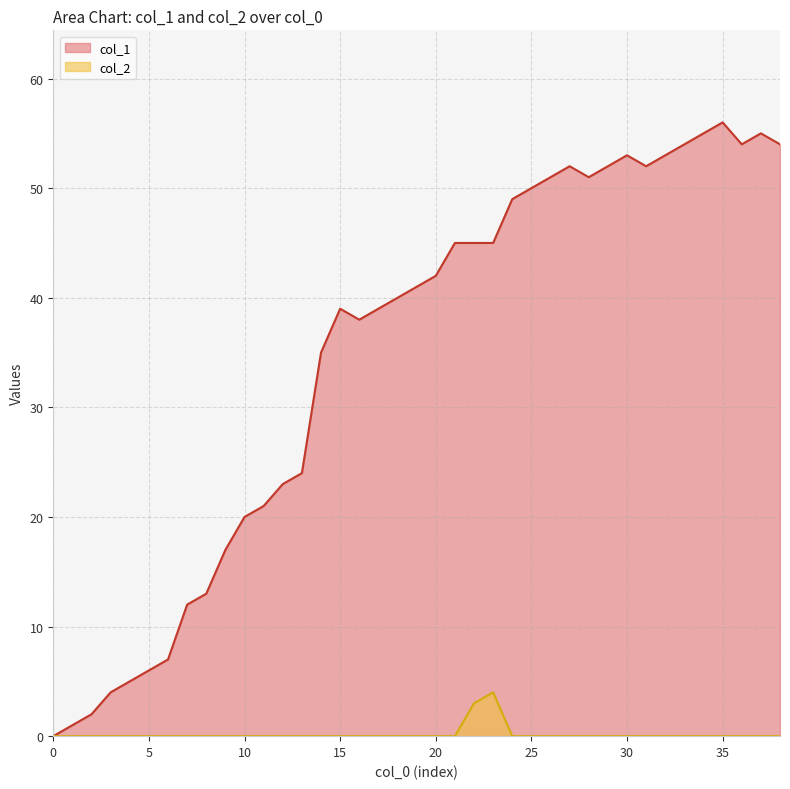

Rank the series by their average value, from highest to lowest.

col_1, col_2